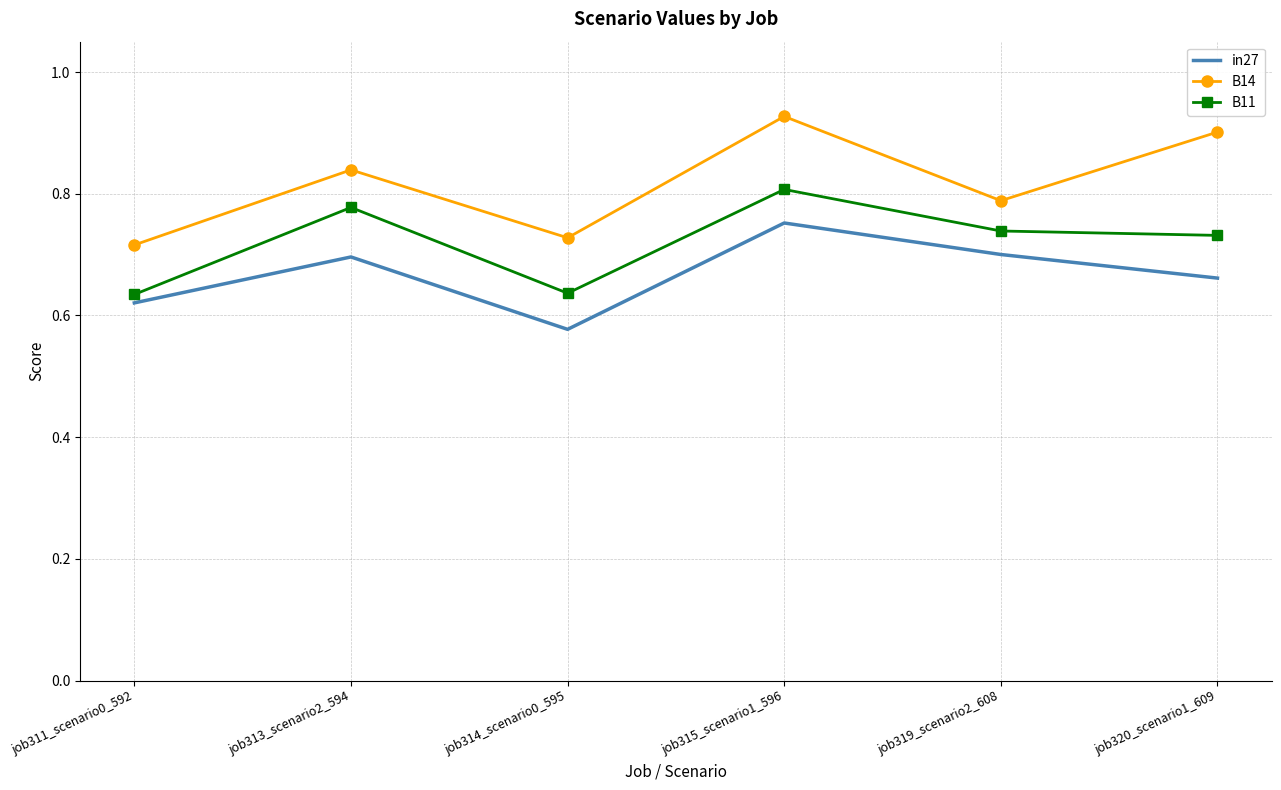

True or false: B11 and in27 cross at least once.

False